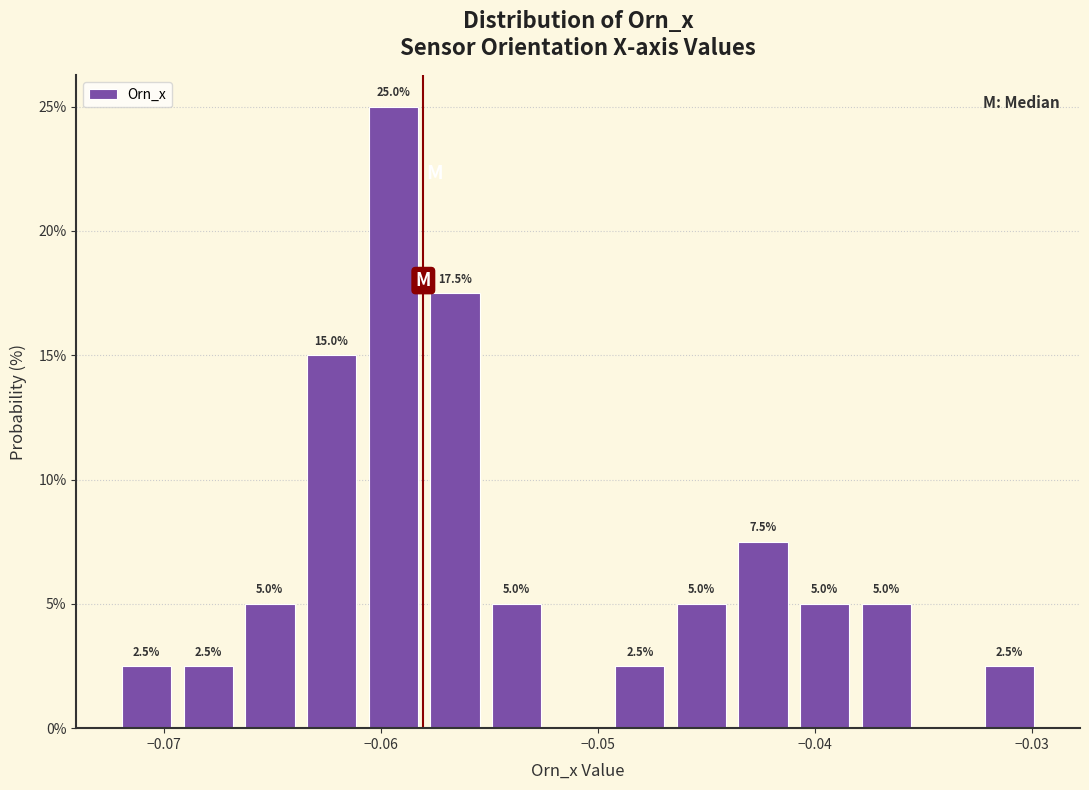

Read against the x-axis, roughly where is the centre of the tallest bar?

-0.059